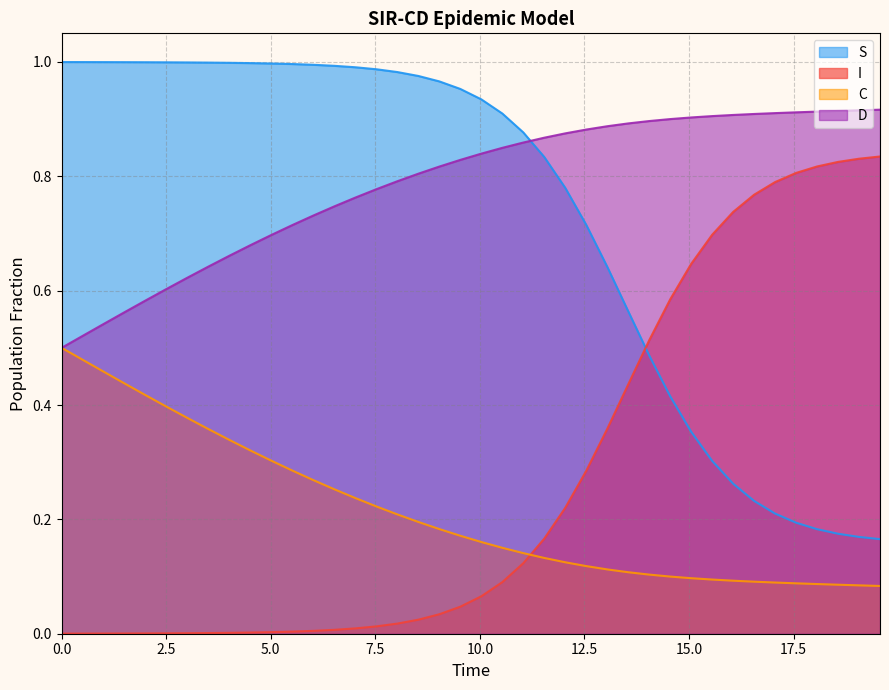

Which series ends up on top after the final intersection of C and I?

I